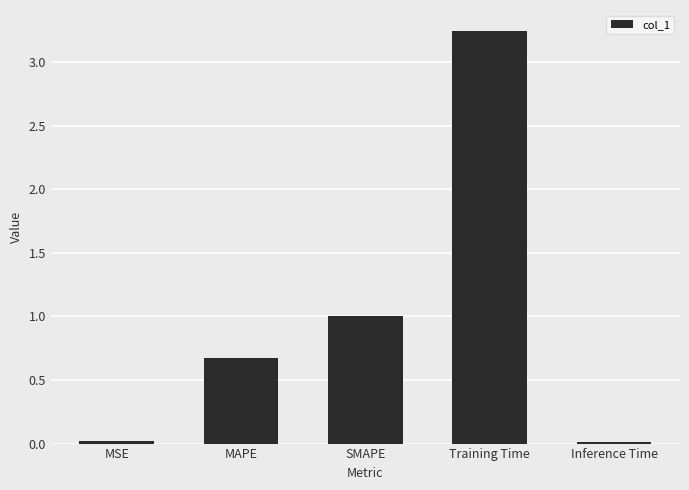

Are the bars horizontal?

No